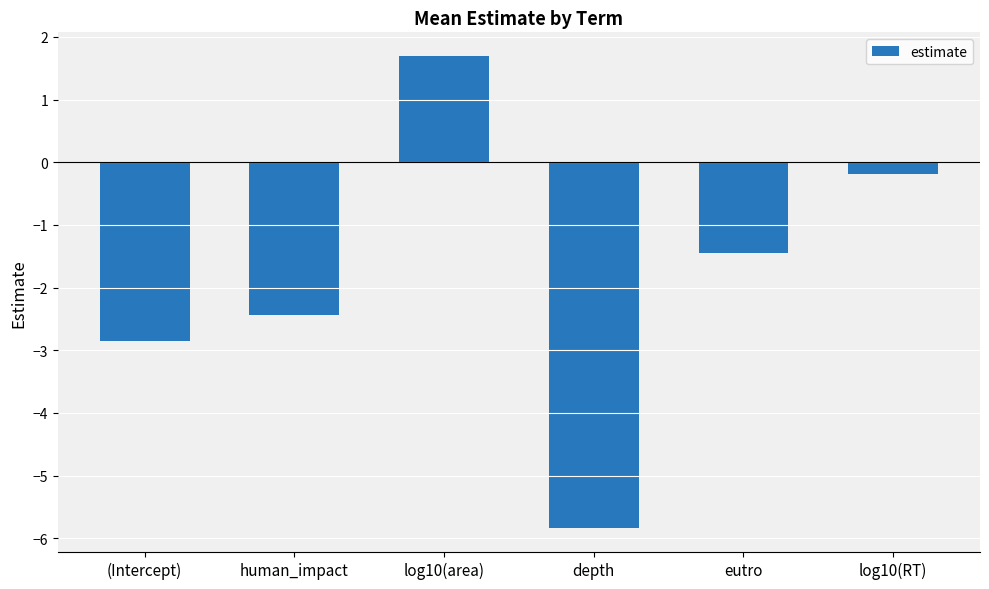

What is the difference between the maximum and minimum values?

7.5